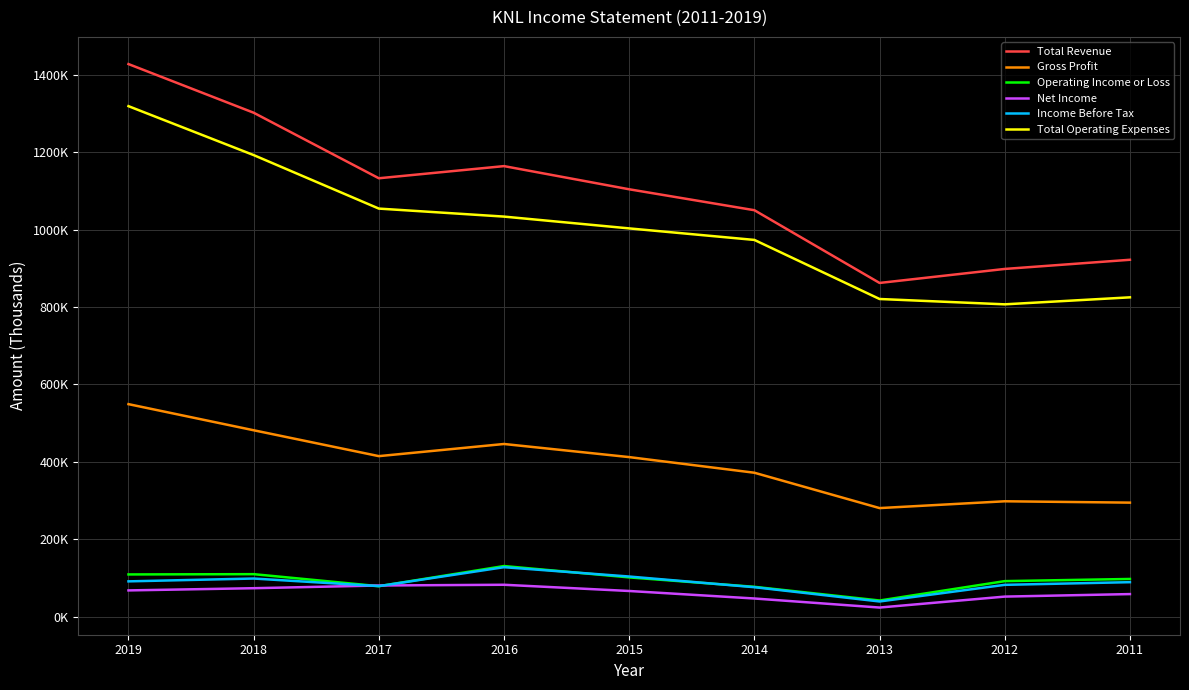

At which label does Gross Profit reach its minimum?

2013